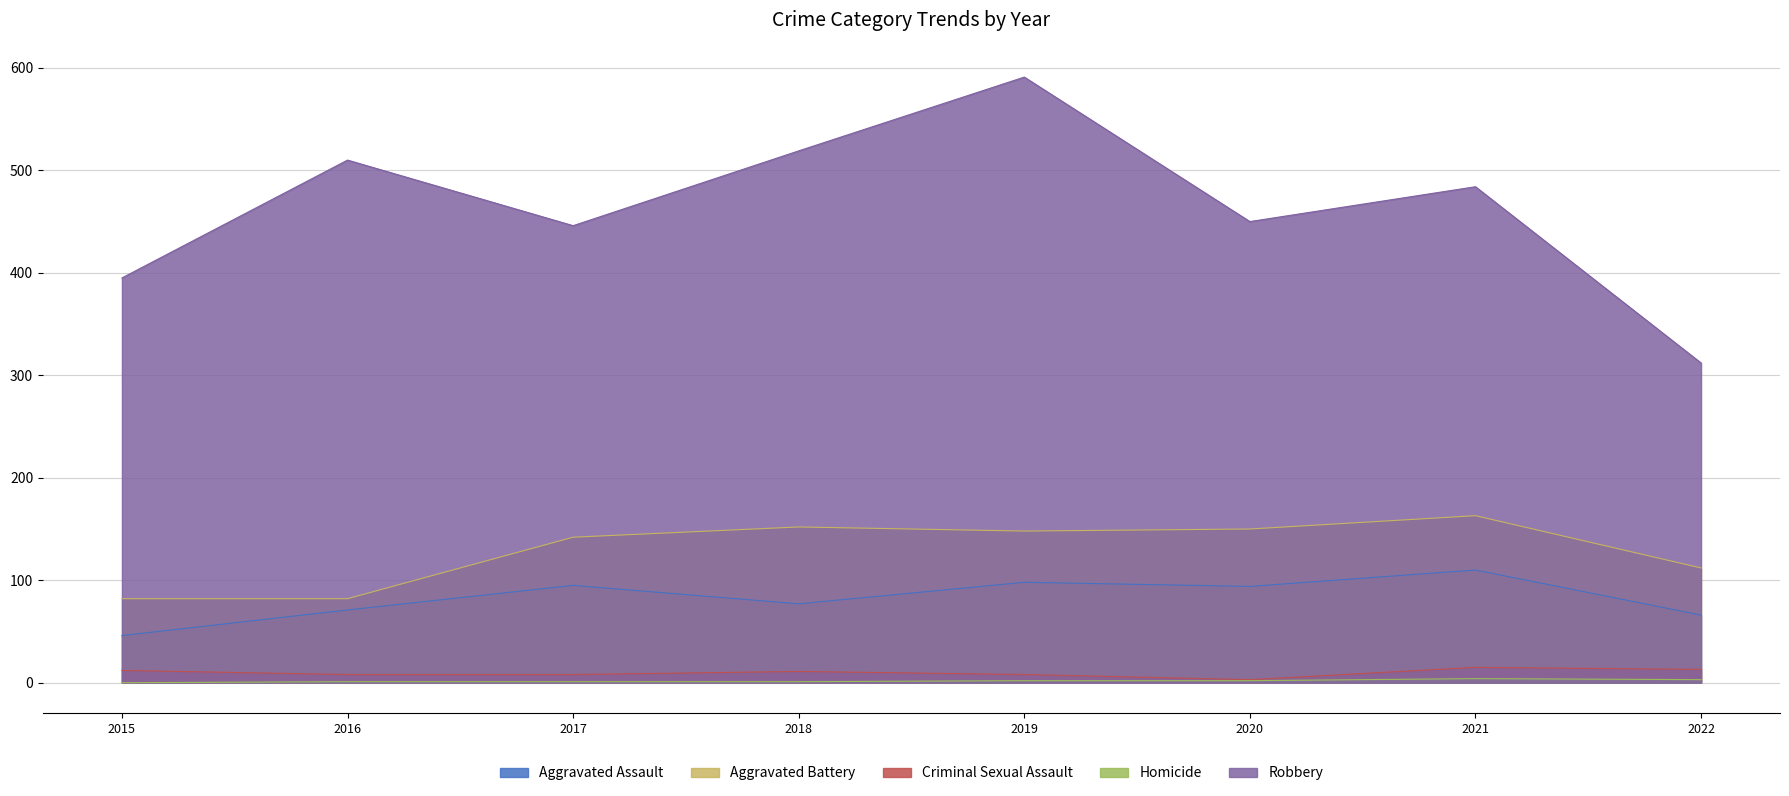

How many values in the Aggravated Assault series are below 94?

4